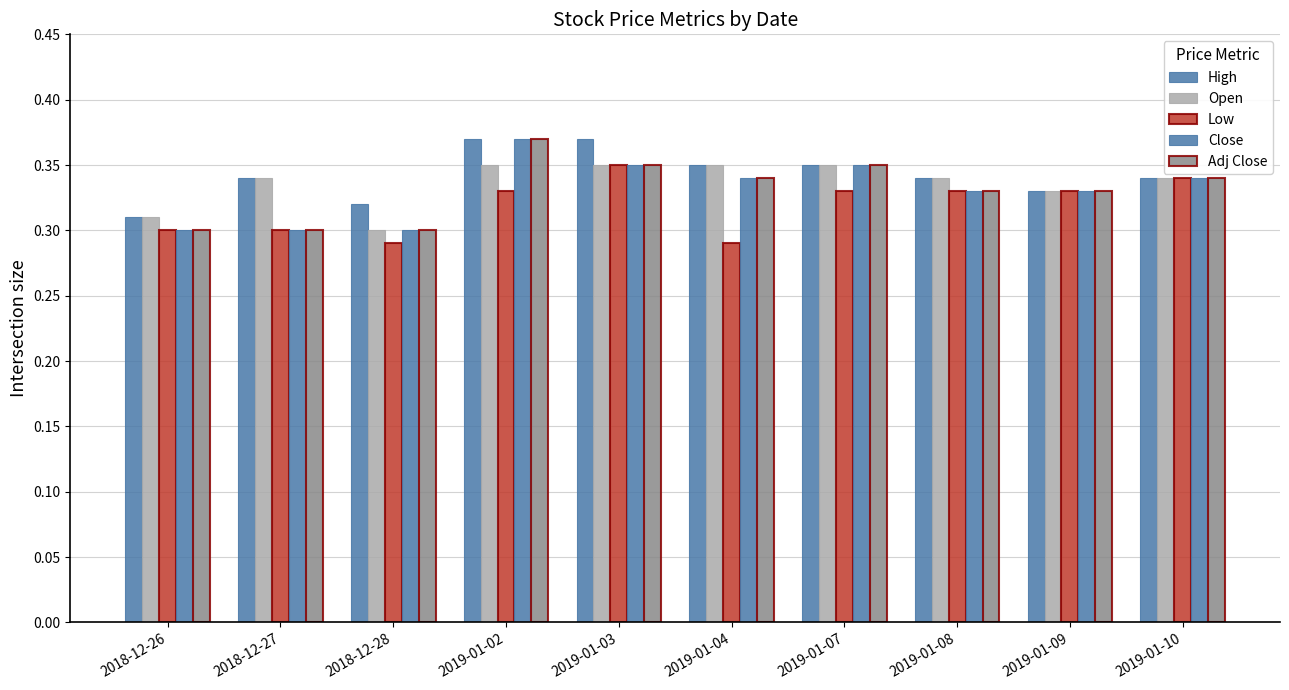

List the labels in order of Close value, smallest first.

2018-12-26, 2018-12-27, 2018-12-28, 2019-01-08, 2019-01-09, 2019-01-04, 2019-01-10, 2019-01-03, 2019-01-07, 2019-01-02